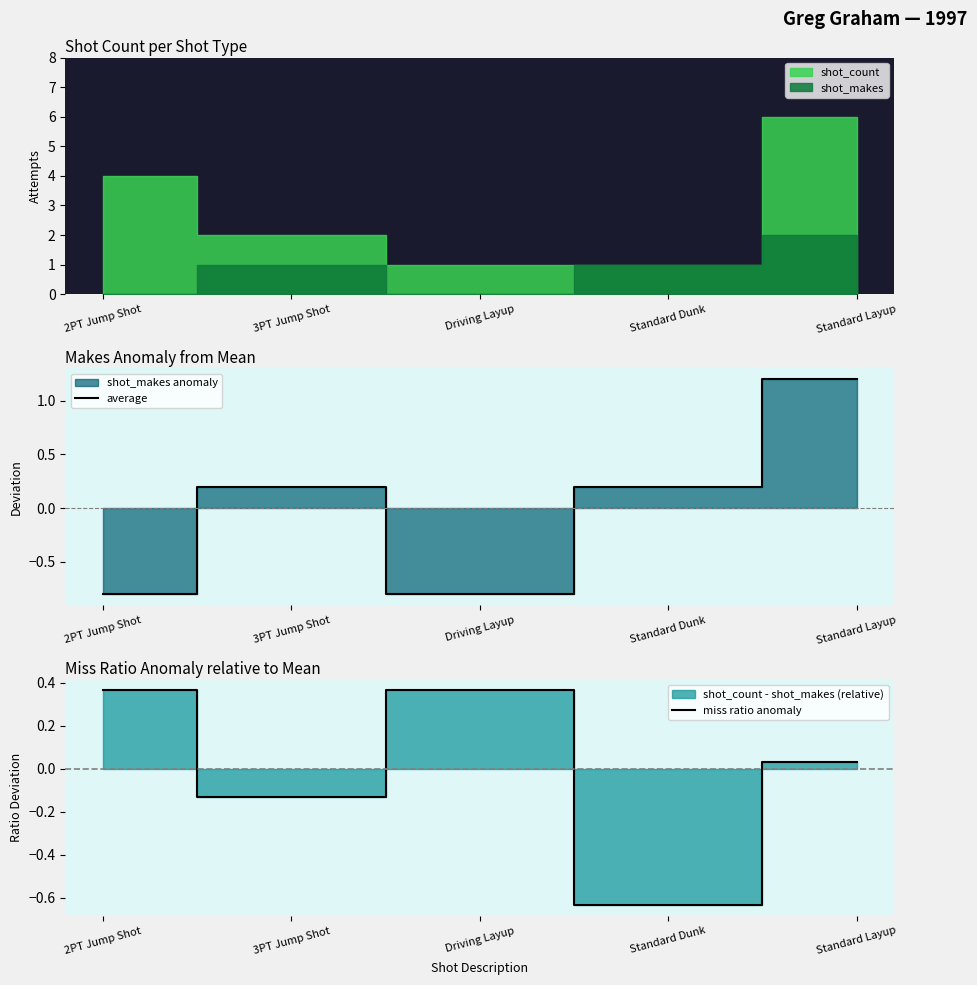

In miss ratio anomaly, how many points are higher than both neighbors (excluding endpoints)?

1